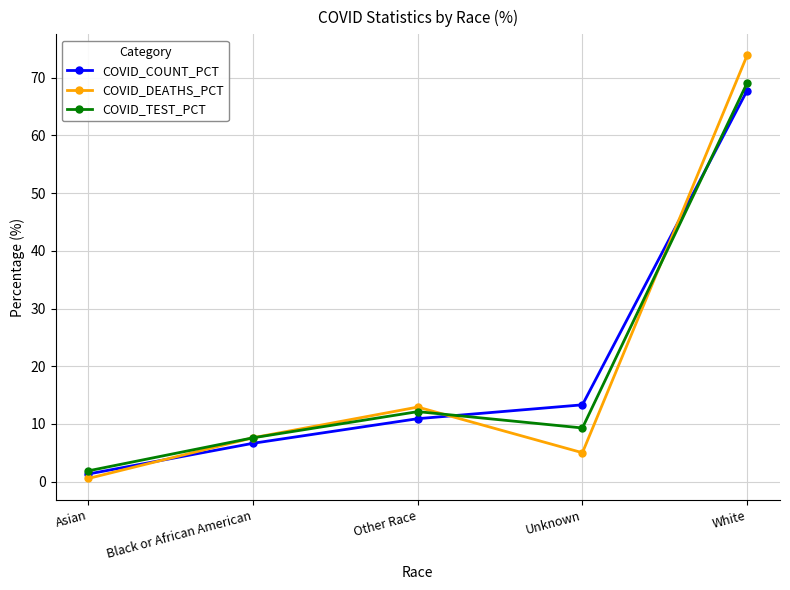

At which label is COVID_COUNT_PCT closest to 34?

Unknown